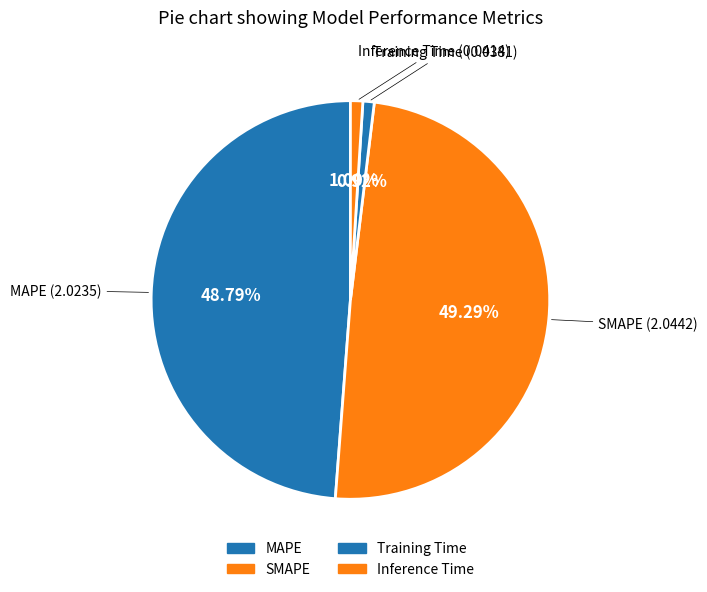

What is the change in value from SMAPE to Training Time?

-2.0